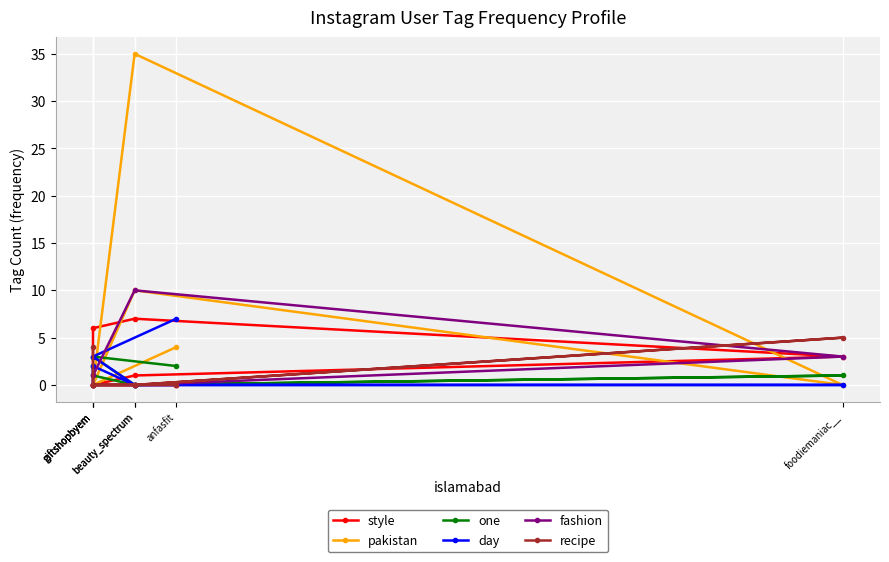

How many data points in day are above 0?

3